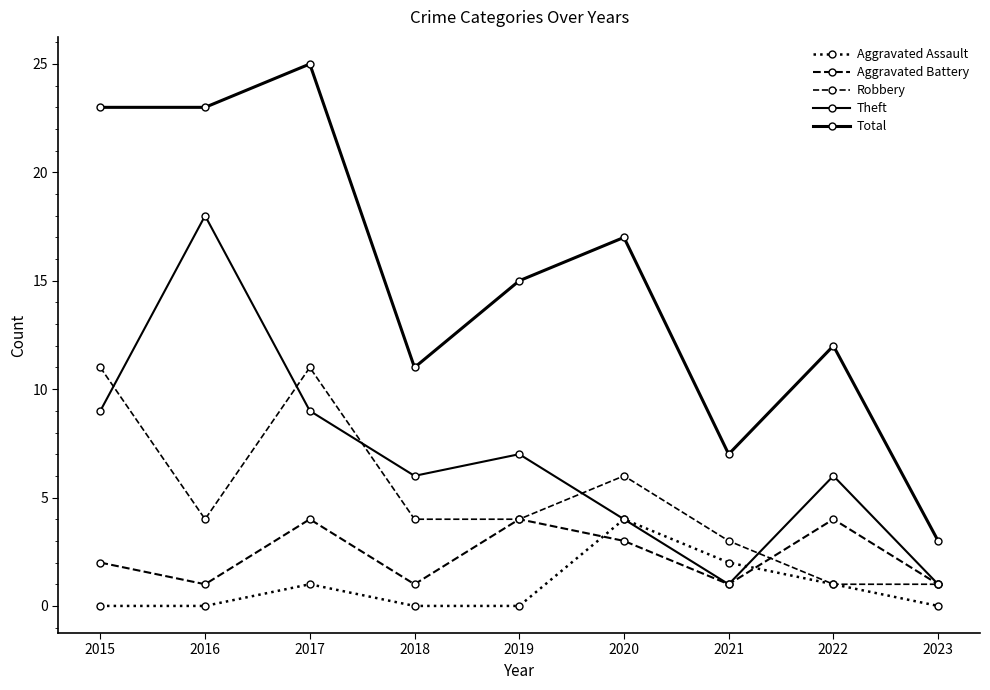

Reading left to right, what are all the values shown in this chart?

Aggravated Assault: 0	0	1	0	0	4	2	1	0
Aggravated Battery: 2	1	4	1	4	3	1	4	1
Robbery: 11	4	11	4	4	6	3	1	1
Theft: 9	18	9	6	7	4	1	6	1
Total: 23	23	25	11	15	17	7	12	3